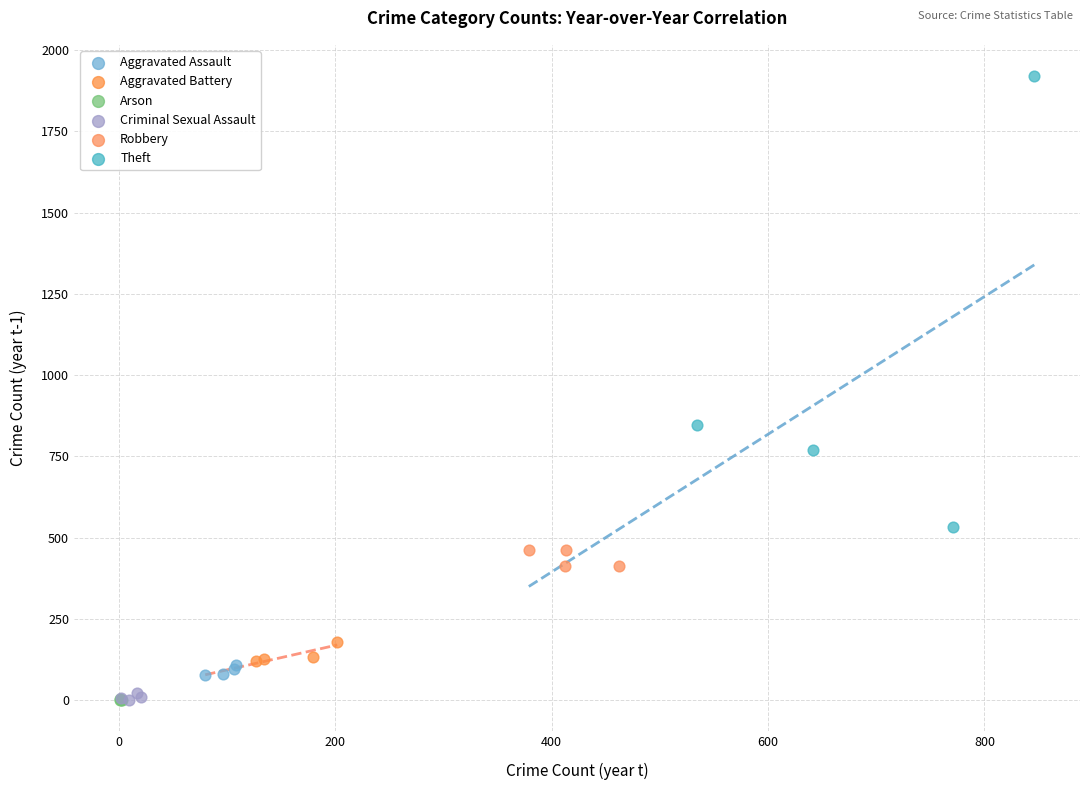

Which series reaches the maximum Y coordinate?

Theft